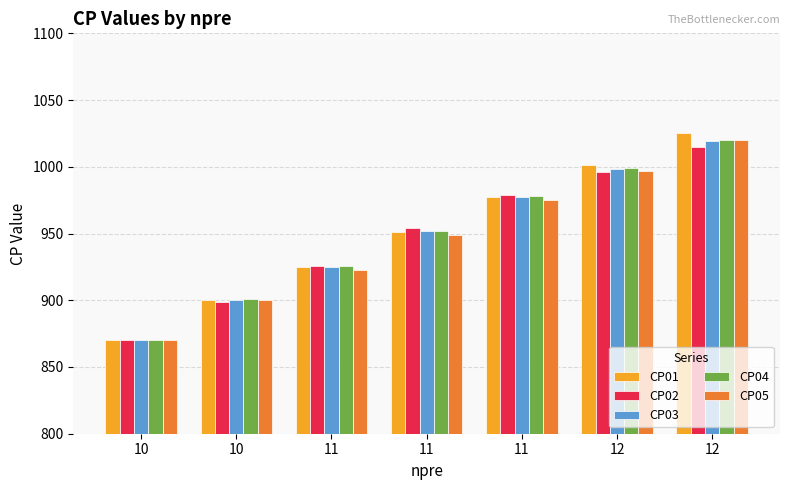

How many data points does each series have?

7